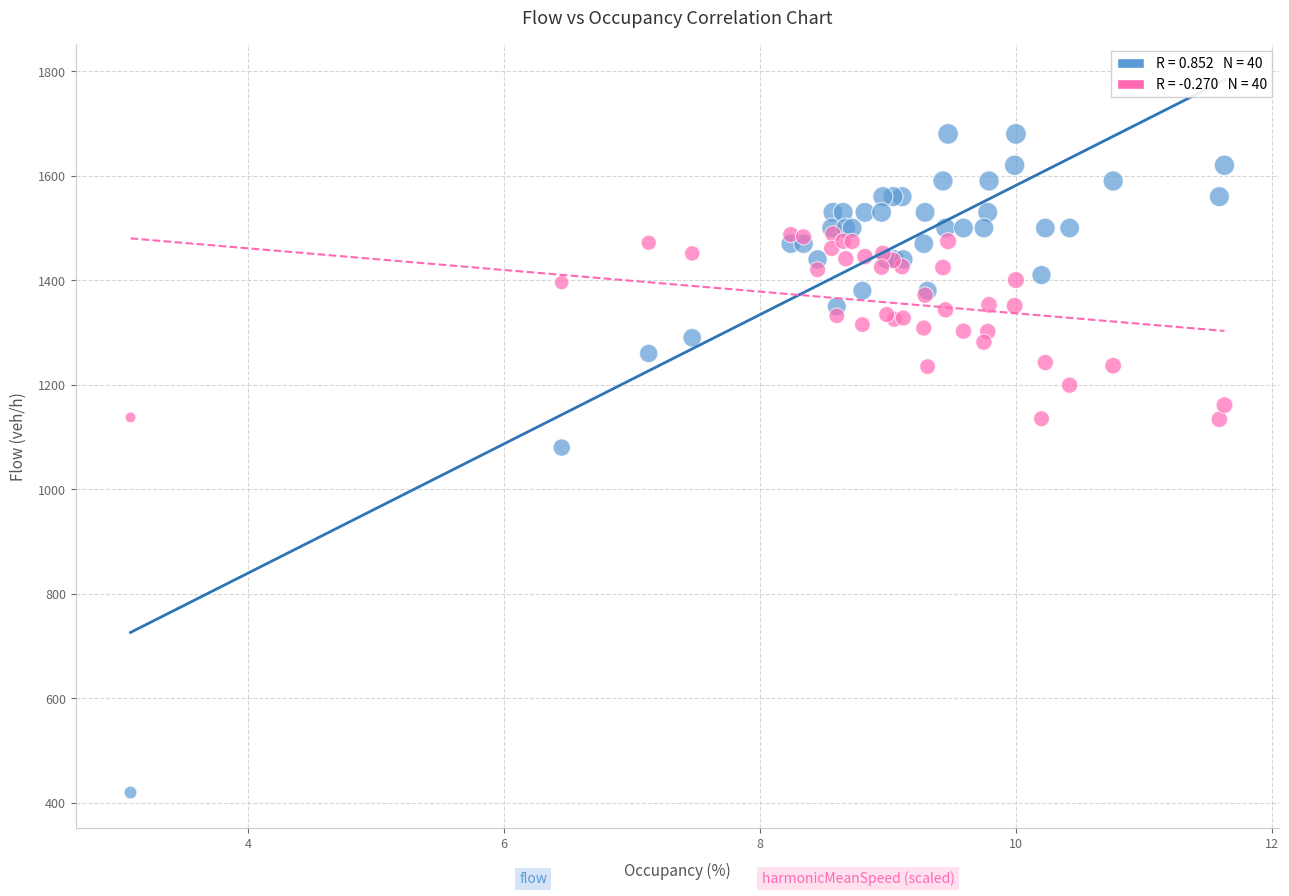

Across all series, what Y value is closest to 1050?

1080.0